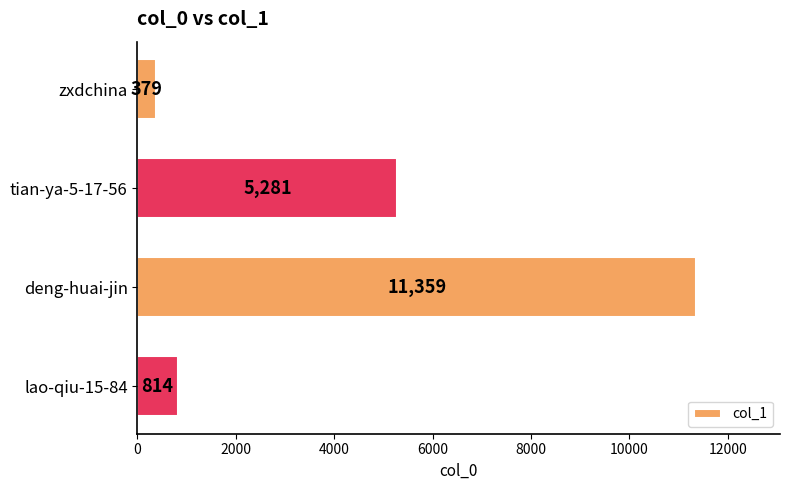

Reading top to bottom, list all the values displayed in this chart.

379	5281	11359	814